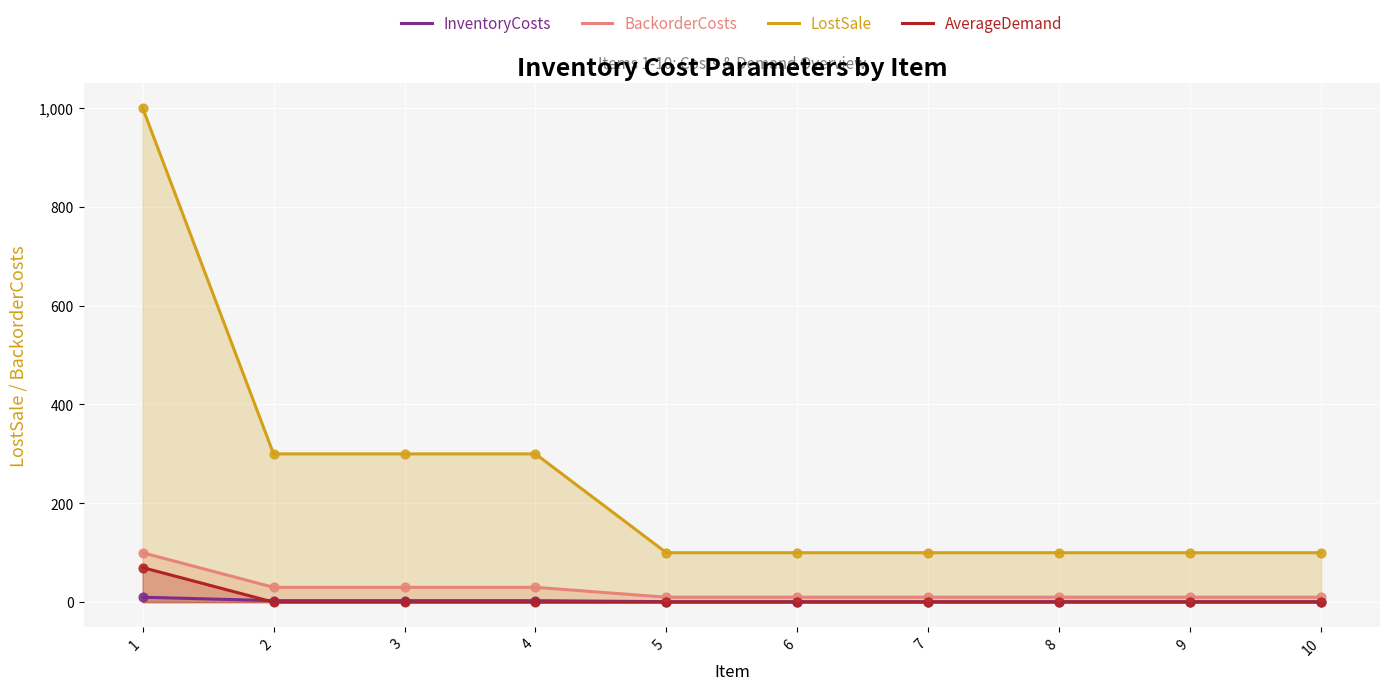

Which series reaches the maximum Y coordinate?

LostSale